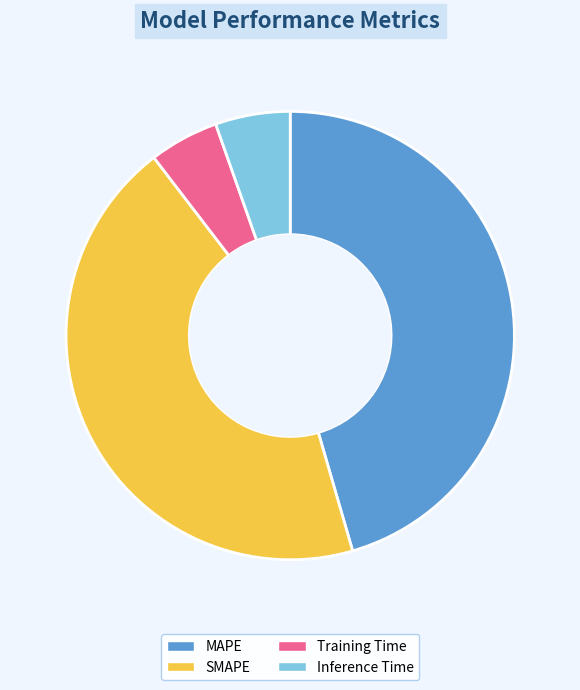

Do Inference Time and Training Time together represent more than half of the pie?

No